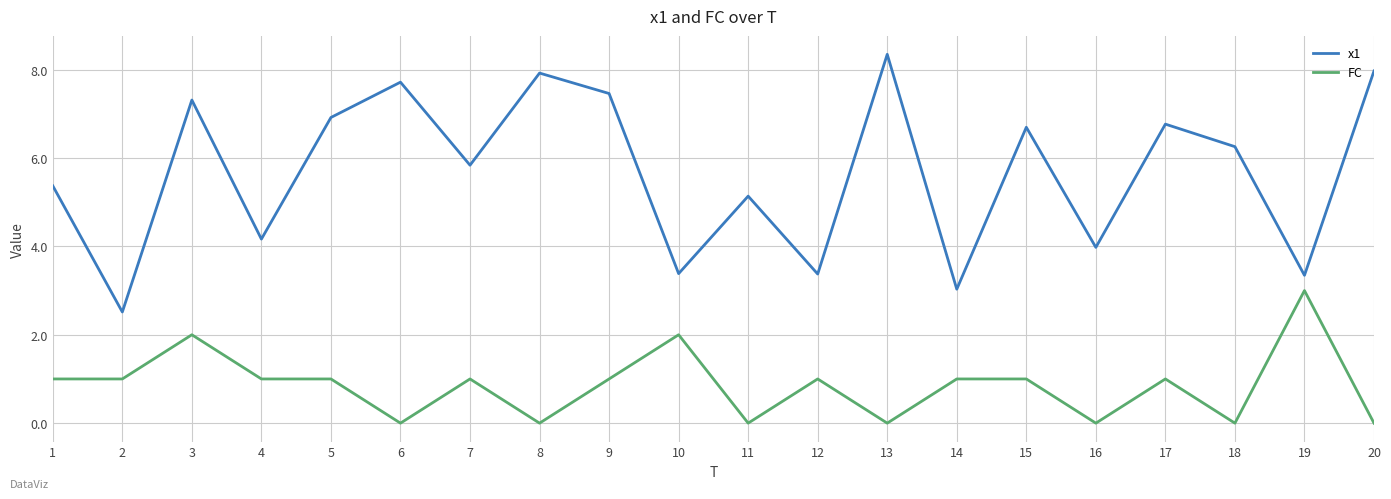

What is the sum of all FC values?

17.0